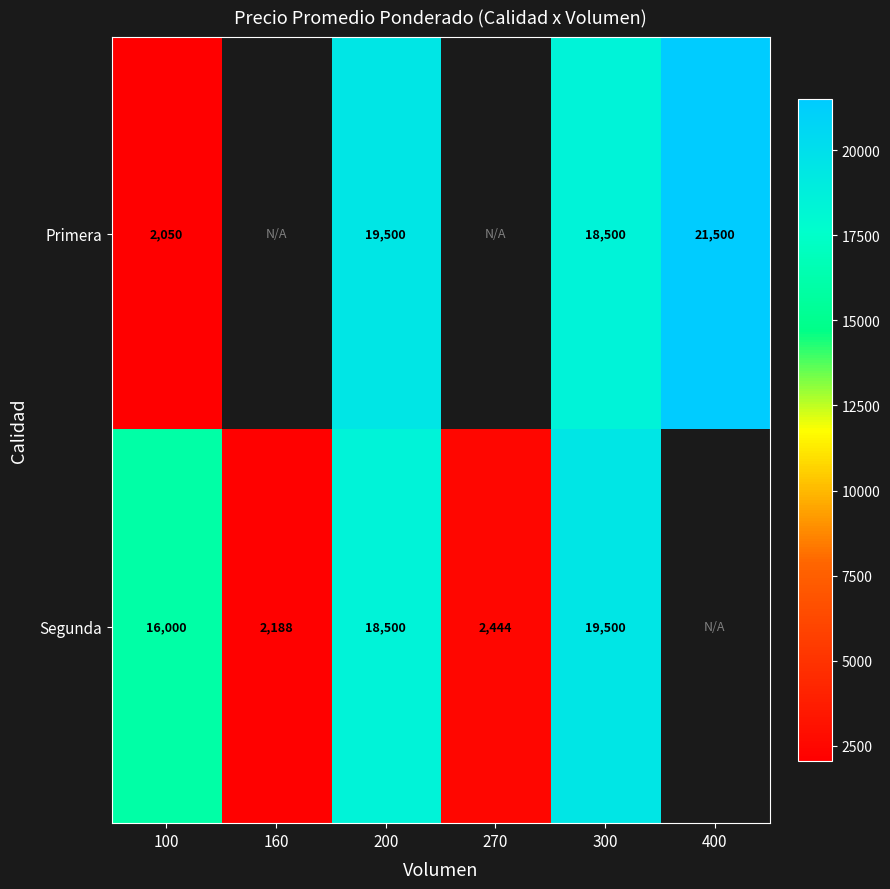

Is it true that Primera equals 21500 at 400?

True